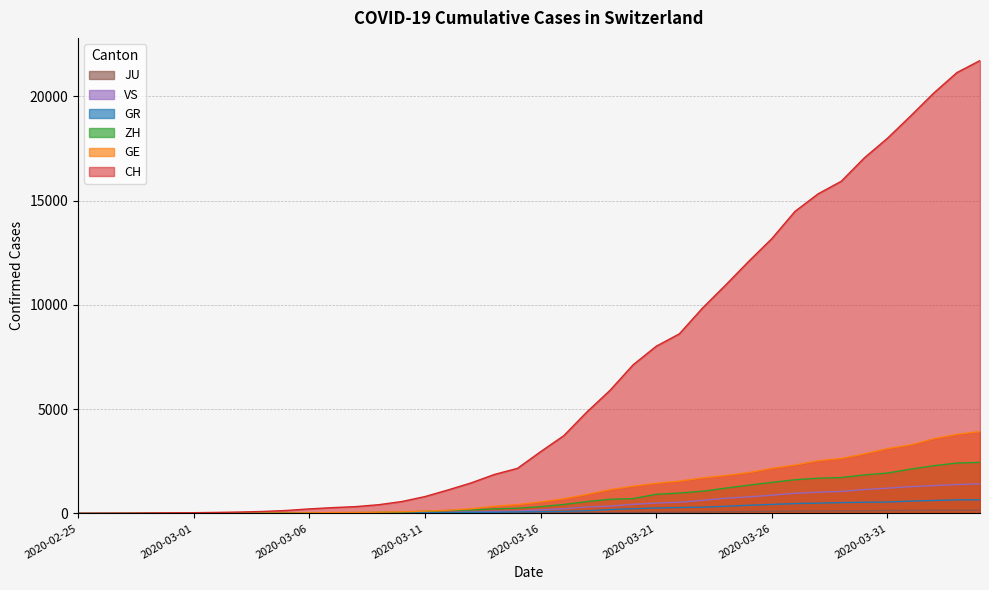

At how many categories does at least one series exceed 13059?

10